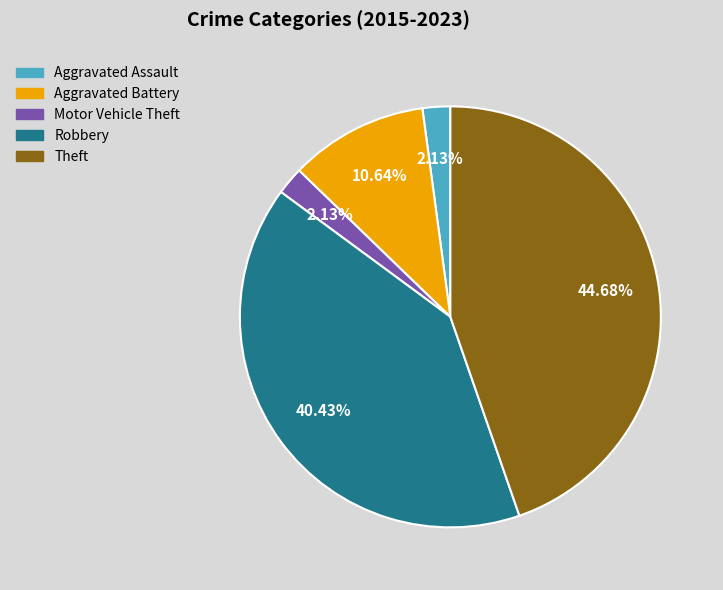

Is it true that Robbery is 40% of the pie?

True